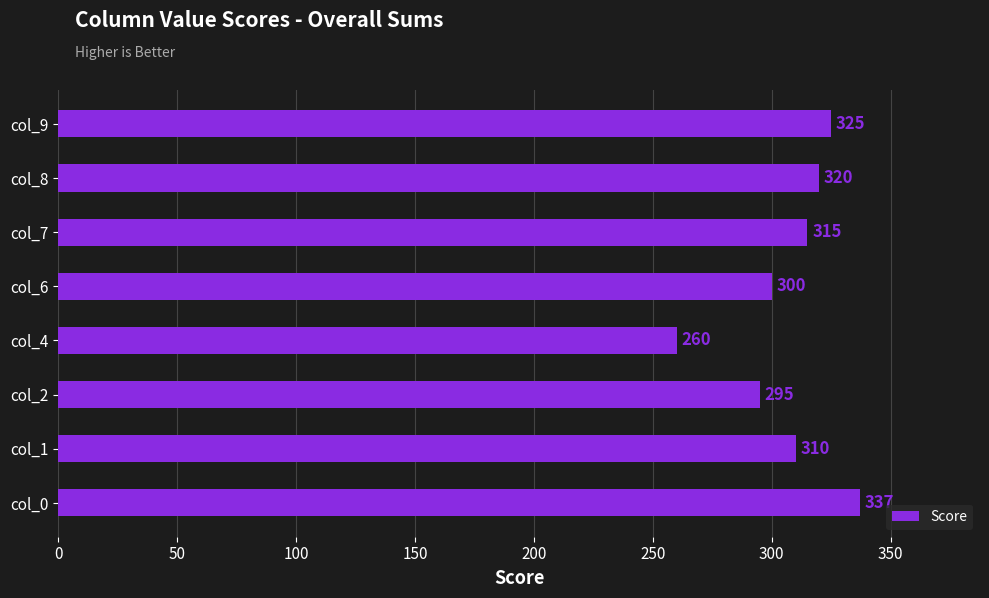

Rank the categories by value from lowest to highest.

col_4, col_2, col_6, col_1, col_7, col_8, col_9, col_0